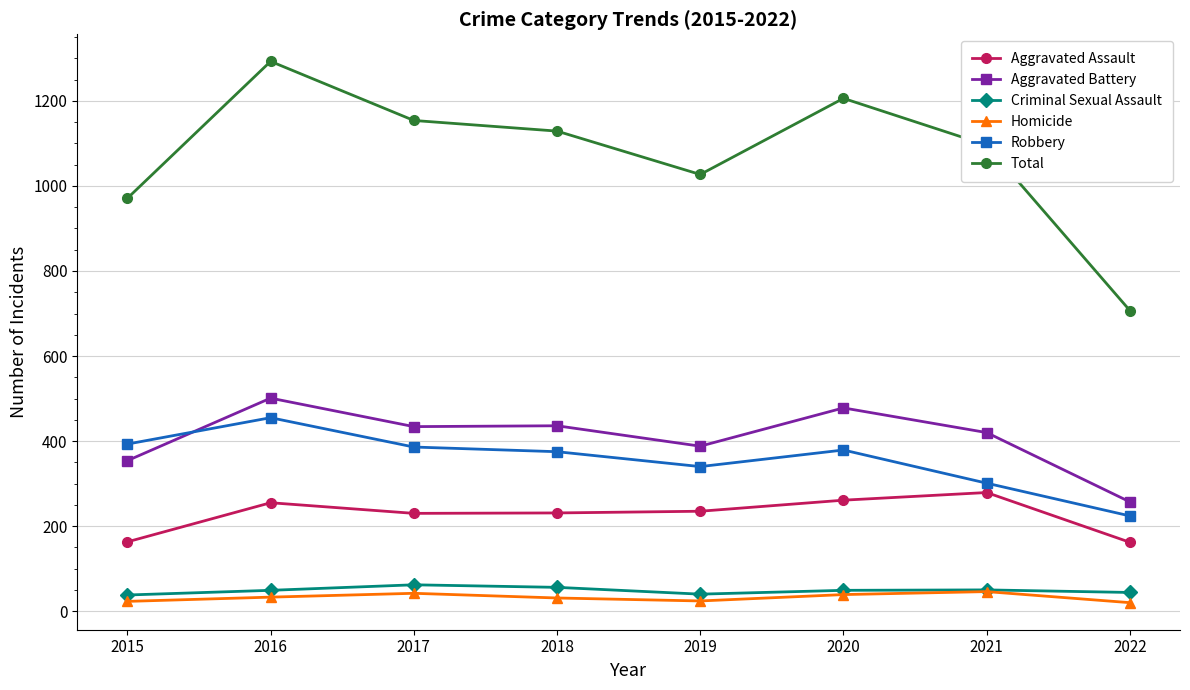

The Aggravated Assault series shows 235 at 2019. True or false?

True